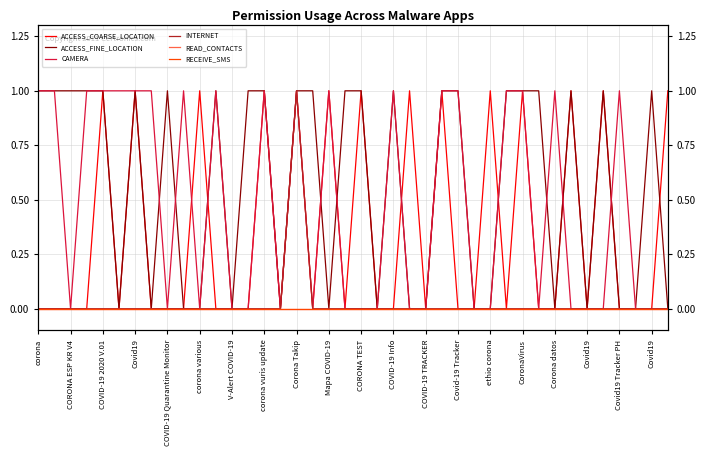

At which label does ACCESS_COARSE_LOCATION reach its minimum?

corona